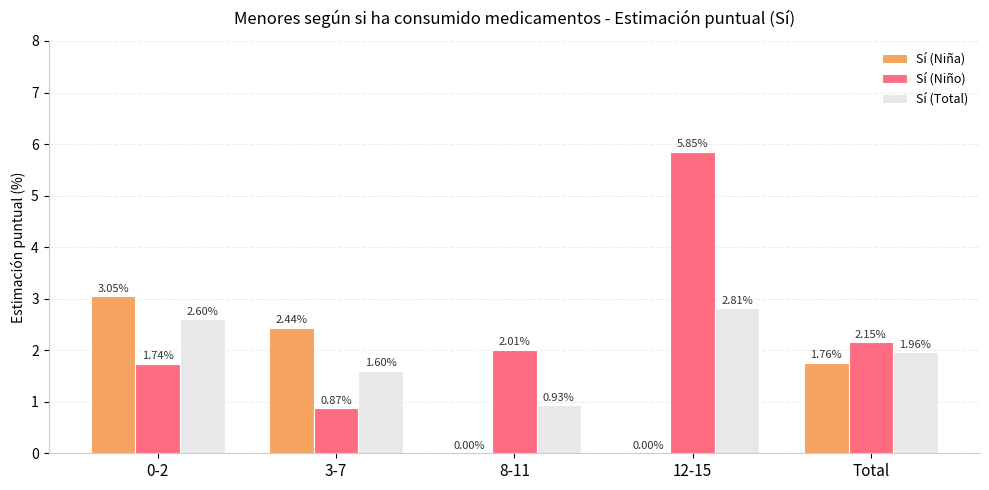

Where is Sí (Niña) nearest to the value 1?

Total